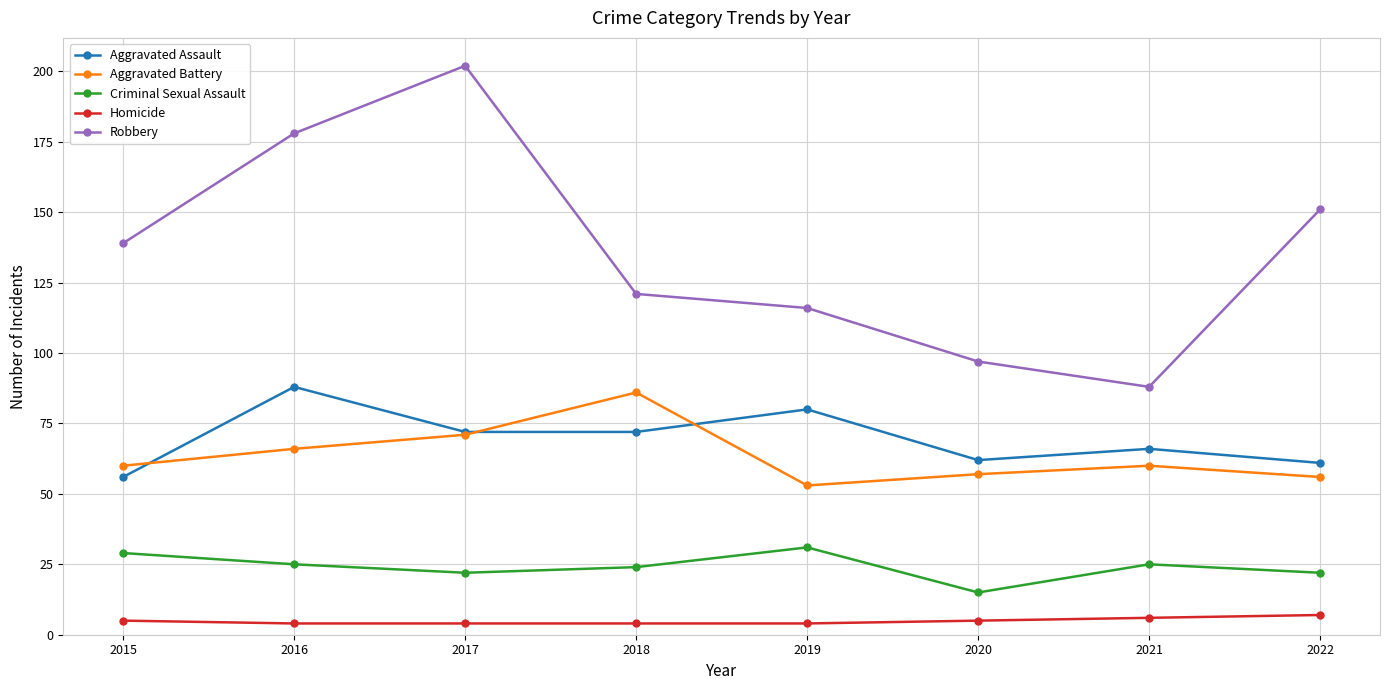

At which category does Aggravated Battery reach its first local peak?

2018